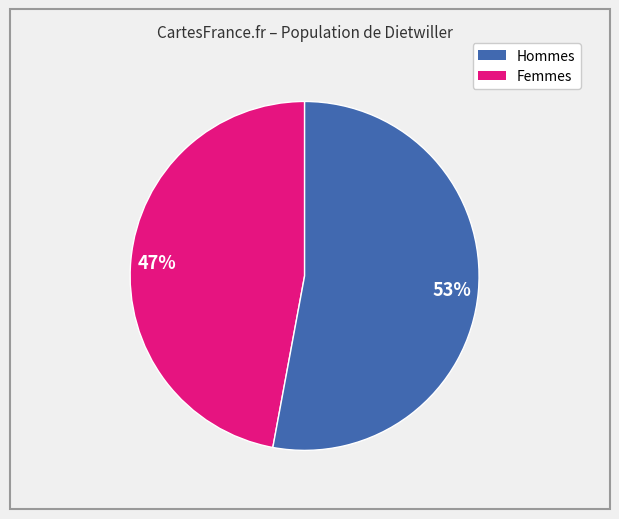

Is there any slice that represents more than half of the pie?

Yes